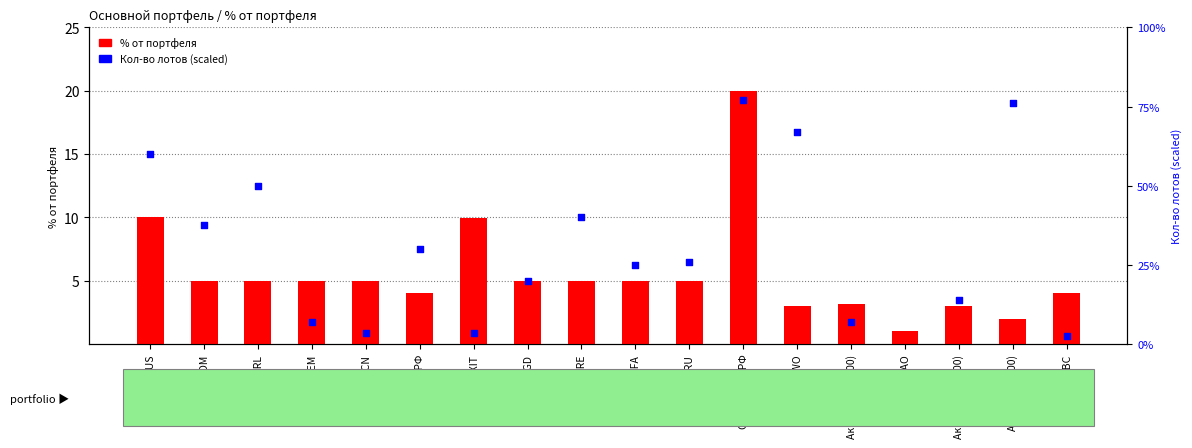

At which category is the sum across all series the highest?

IRAO